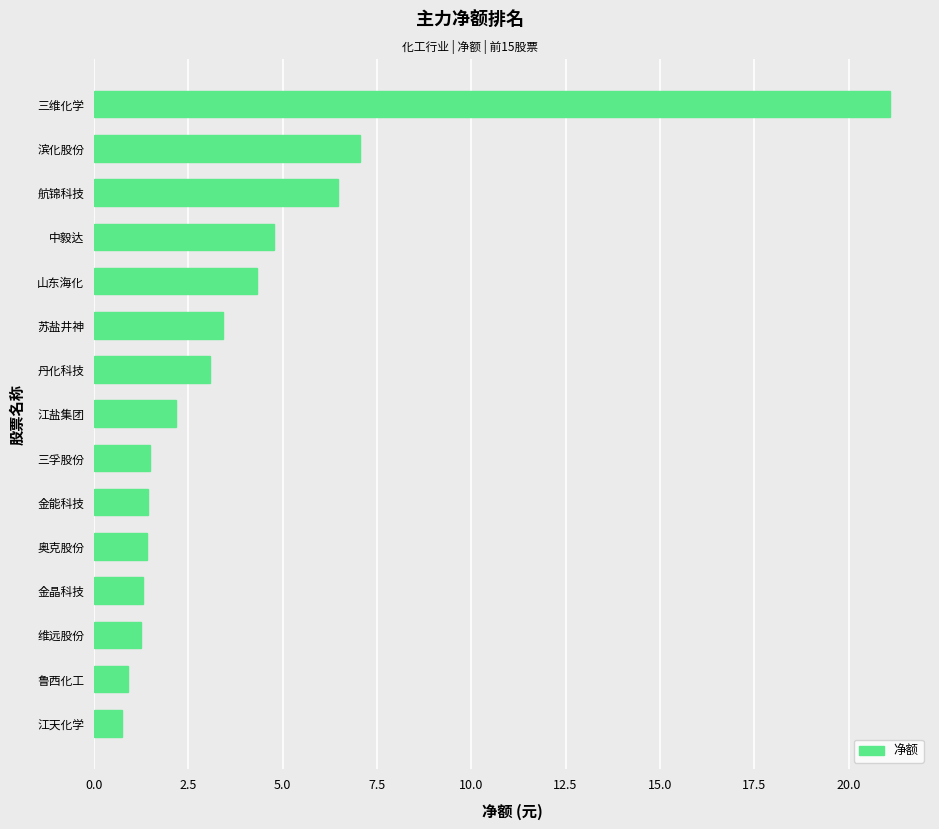

The value at 山东海化 is 4.3. True or false?

True